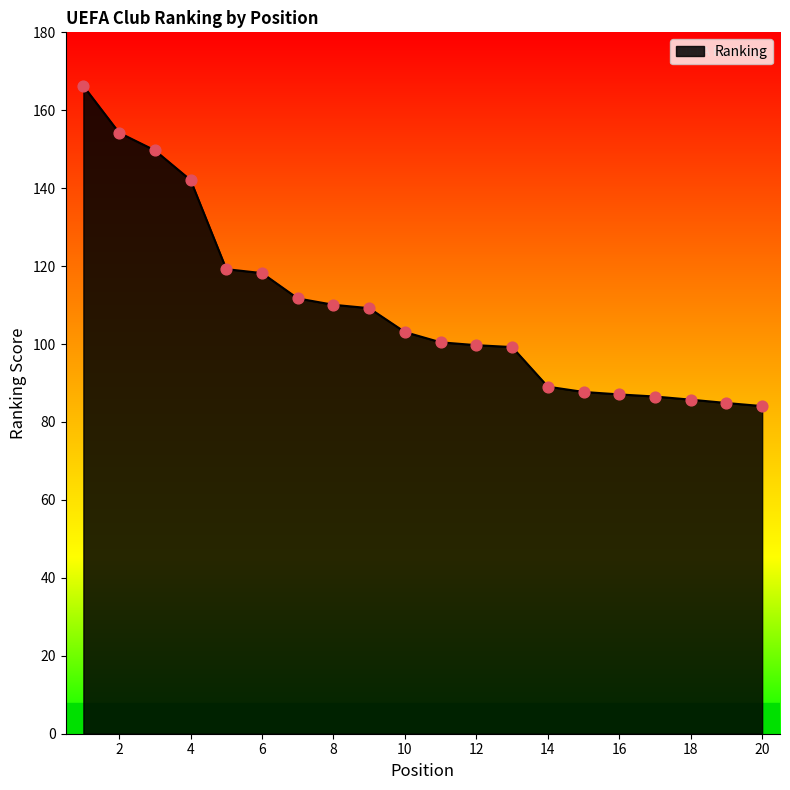

What is the smallest value displayed?

84.1